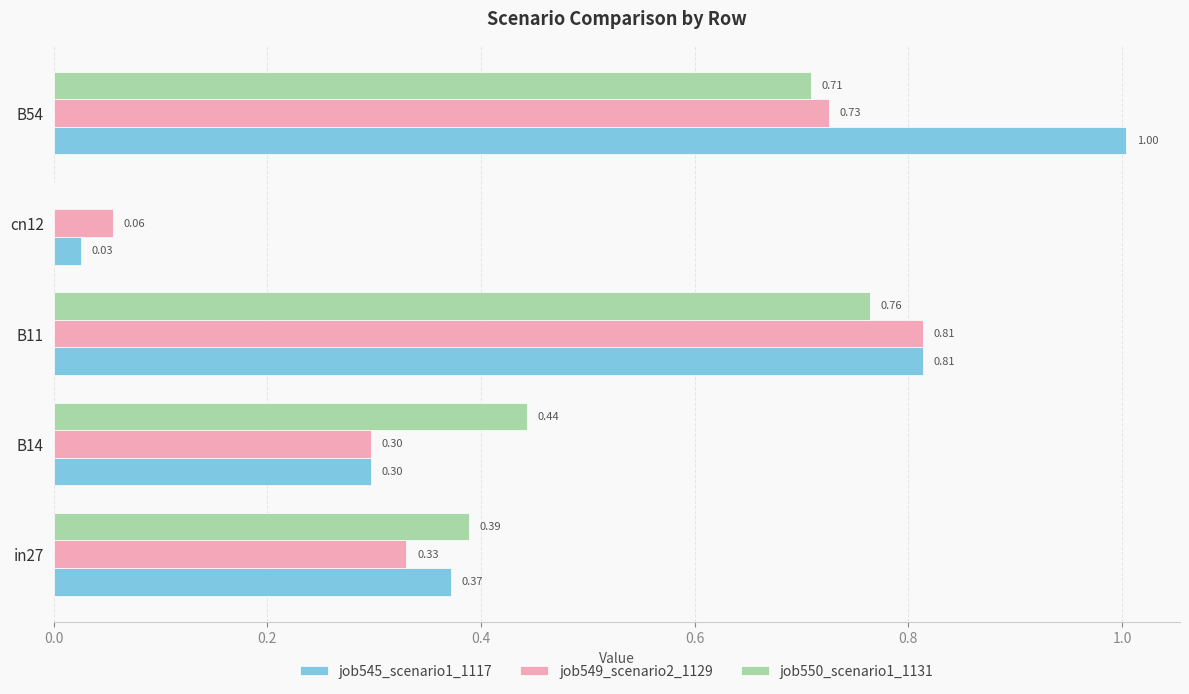

What is the total value across all series at B54?

2.4